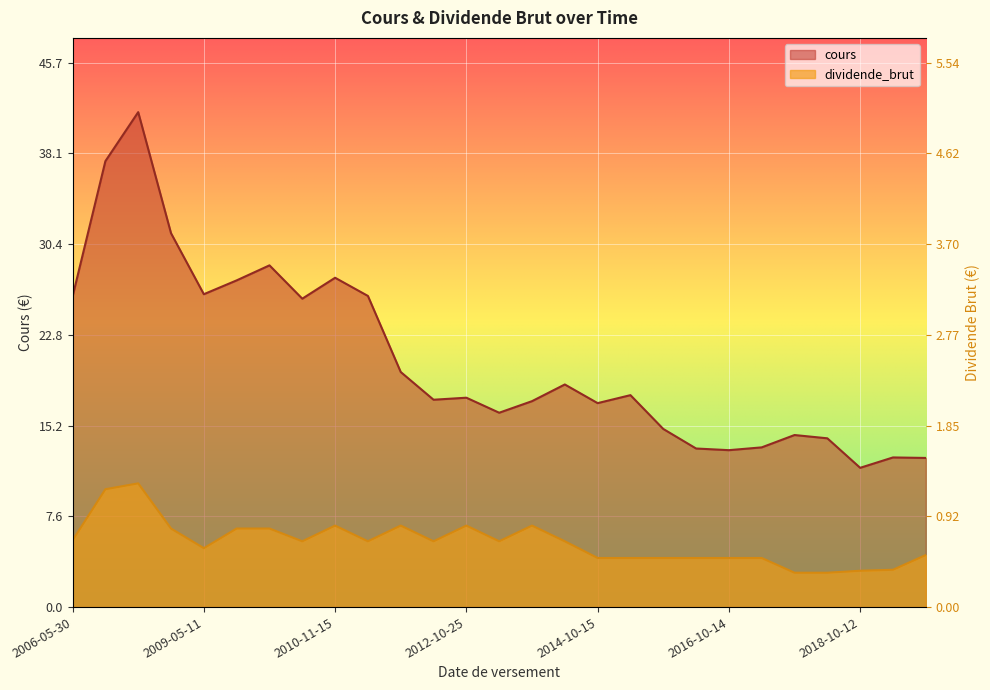

Which series has the widest spread of values?

cours